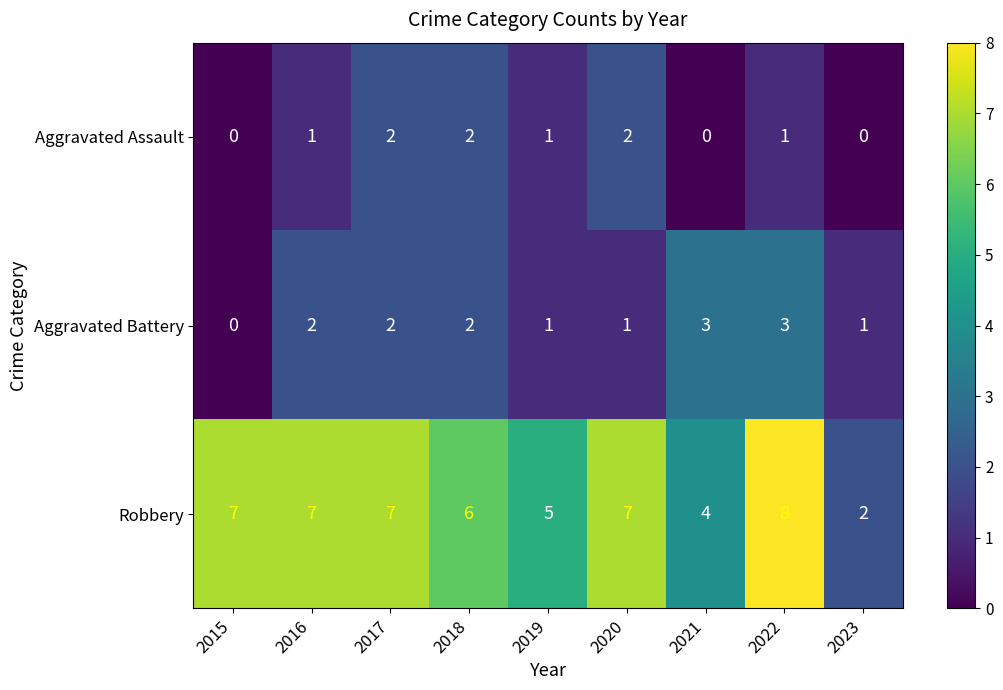

Is it true that Aggravated Assault equals 2 at 2022?

False